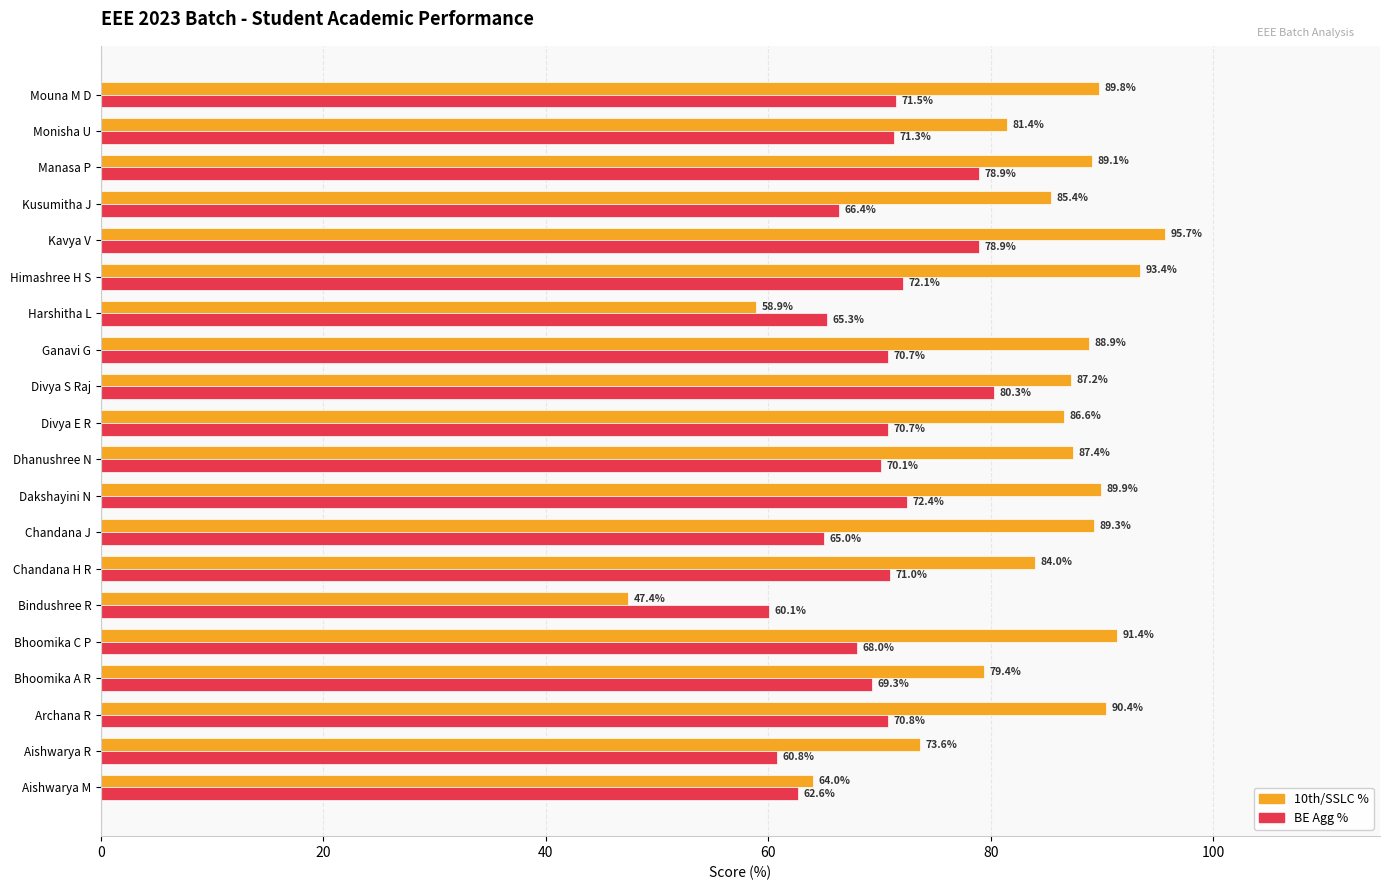

At which label is 10th/SSLC % closest to 71?

Aishwarya R